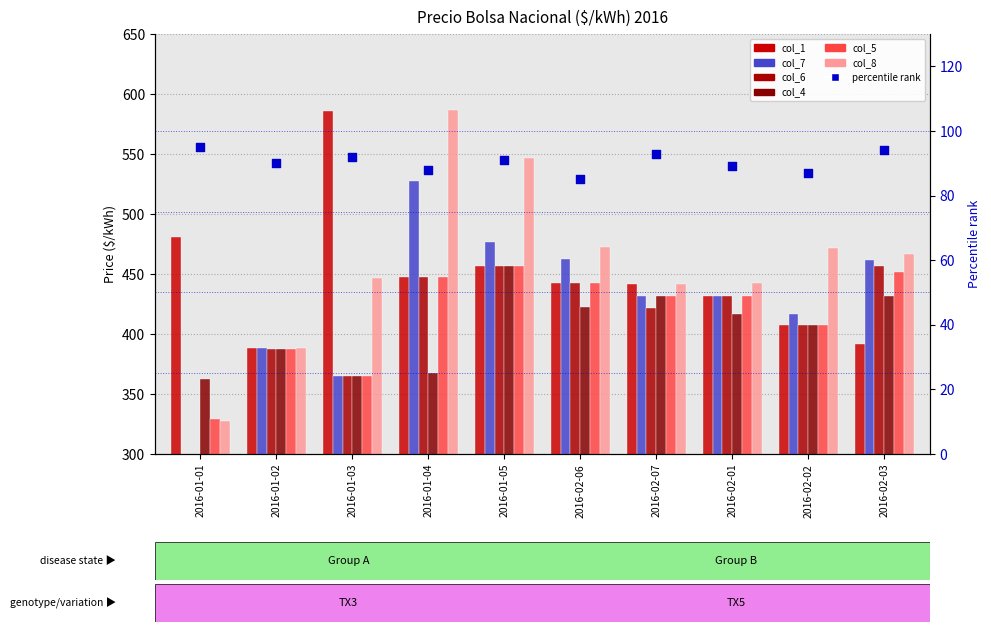

What is the total value across all series at 2016-02-02?

2519.4